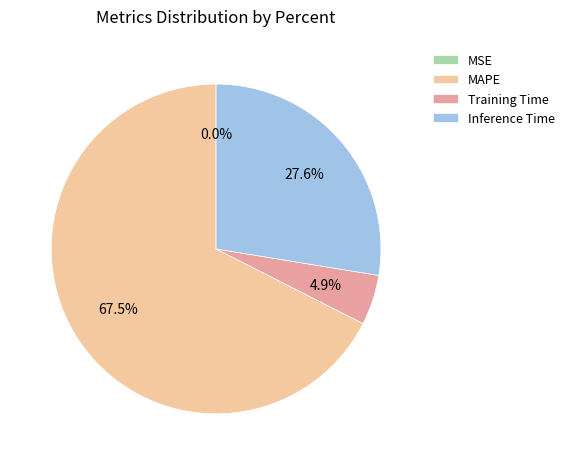

Between Training Time and Inference Time, which is larger?

Inference Time